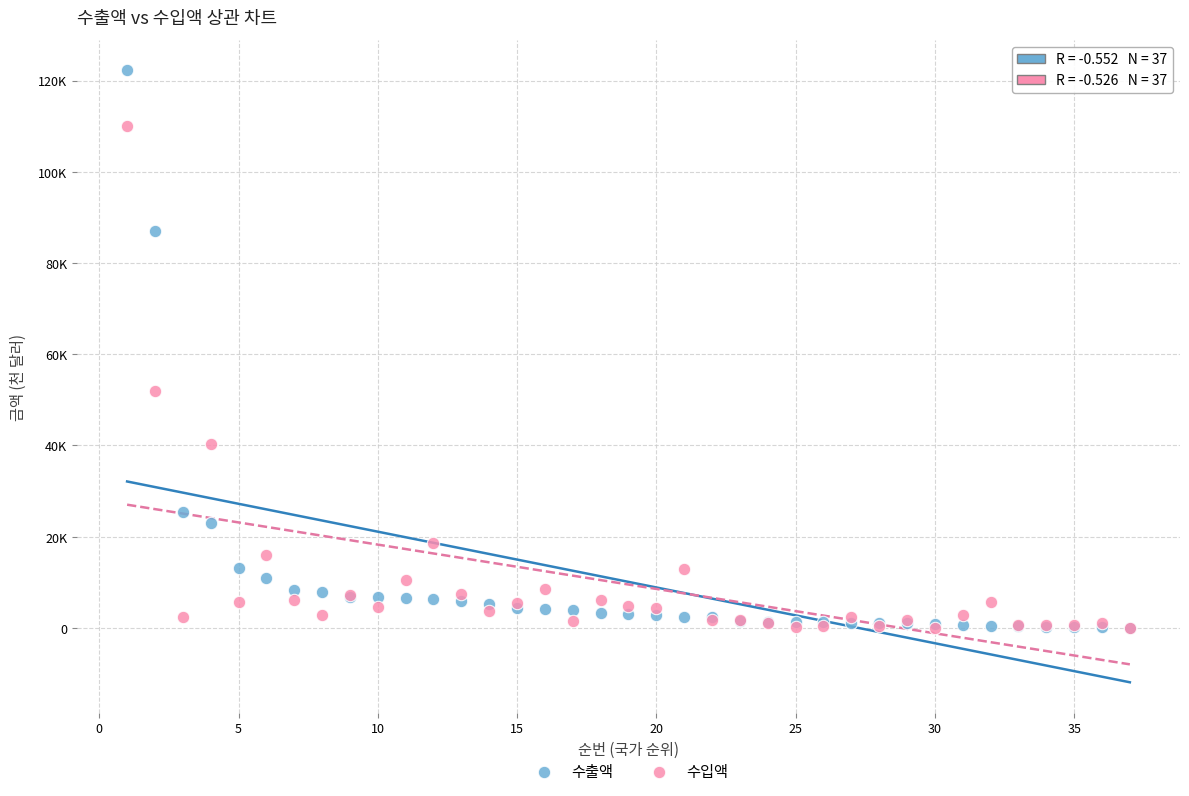

Which series has the largest Y range (max minus min)?

수출액